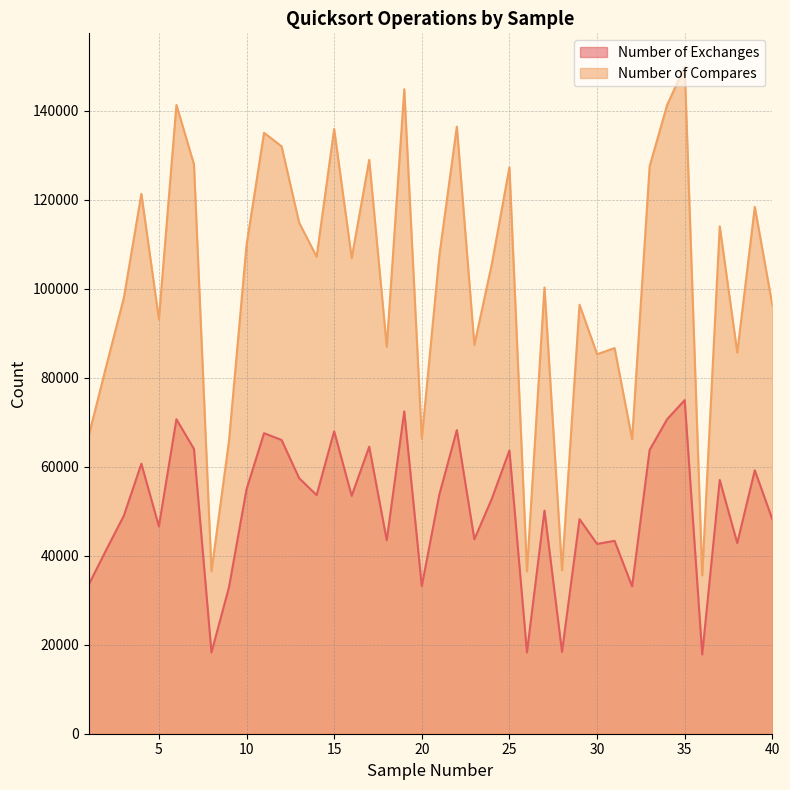

How many interior local peaks does the Number of Exchanges series have?

14